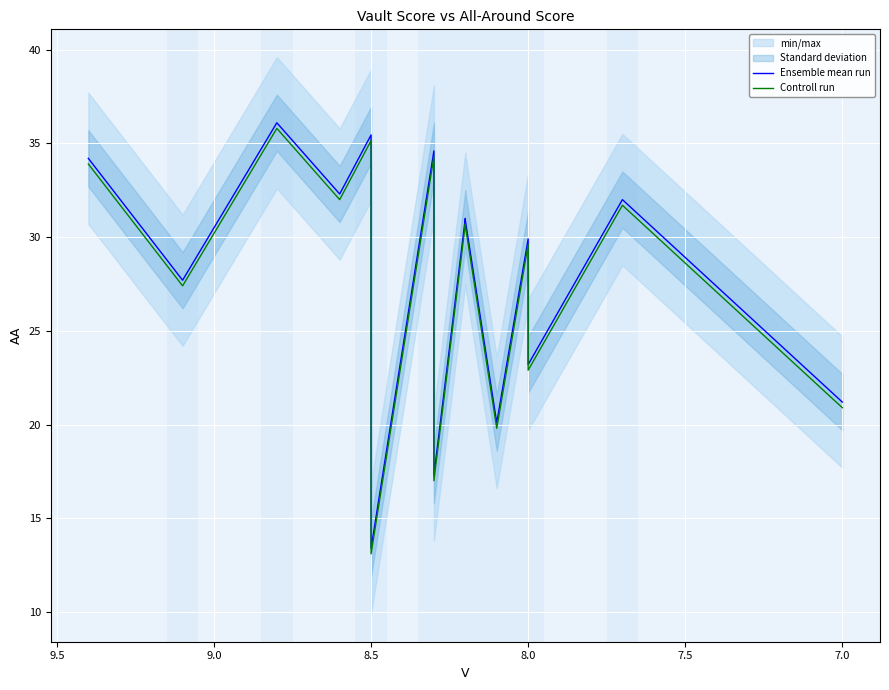

Does the chart display data point markers on the line(s)?

No